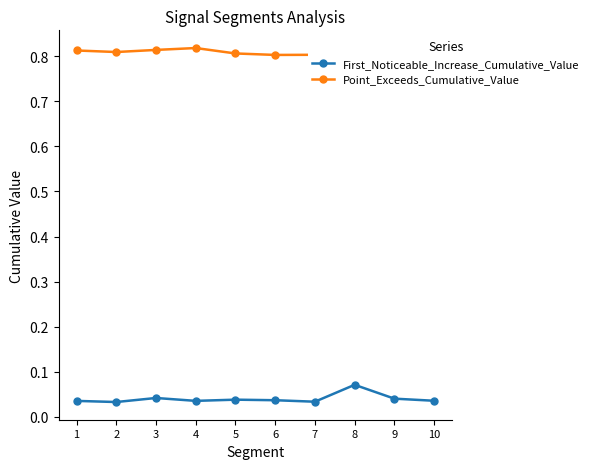

The value of First_Noticeable_Increase_Cumulative_Value at 8 is 0.0. True or false?

False